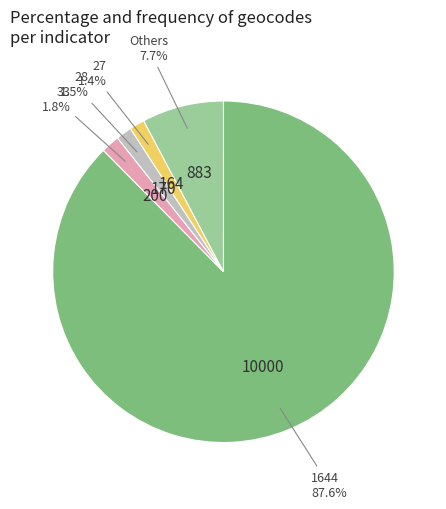

Is there a majority slice in this chart?

Yes